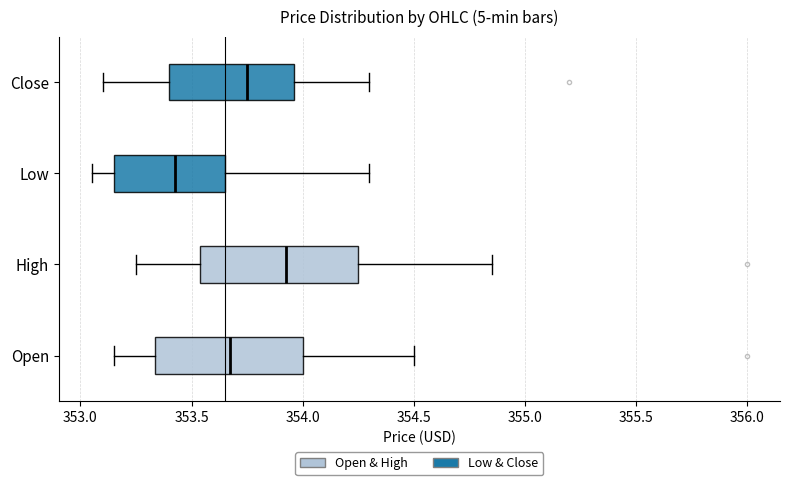

Reading bottom to top, transcribe this box plot: for each box, give where its median line is, the range the box spans, and where its two whiskers end, as read against the x-axis. The values are not printed on the chart, so give them approximately, as read against the axis.

Open: median 353.70, box 353.35 to 354.00, whiskers 353.15 to 354.50
High: median 353.95, box 353.55 to 354.25, whiskers 353.25 to 354.85
Low: median 353.45, box 353.15 to 353.65, whiskers 353.05 to 354.30
Close: median 353.75, box 353.40 to 353.95, whiskers 353.10 to 354.30